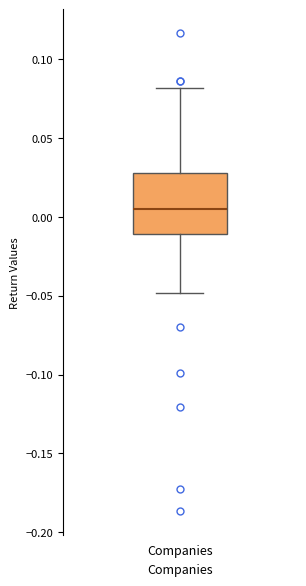

Where does the median line of the box for Companies sit on the y-axis? The values are not printed on the chart, so give them approximately, as read against the axis.

0.005